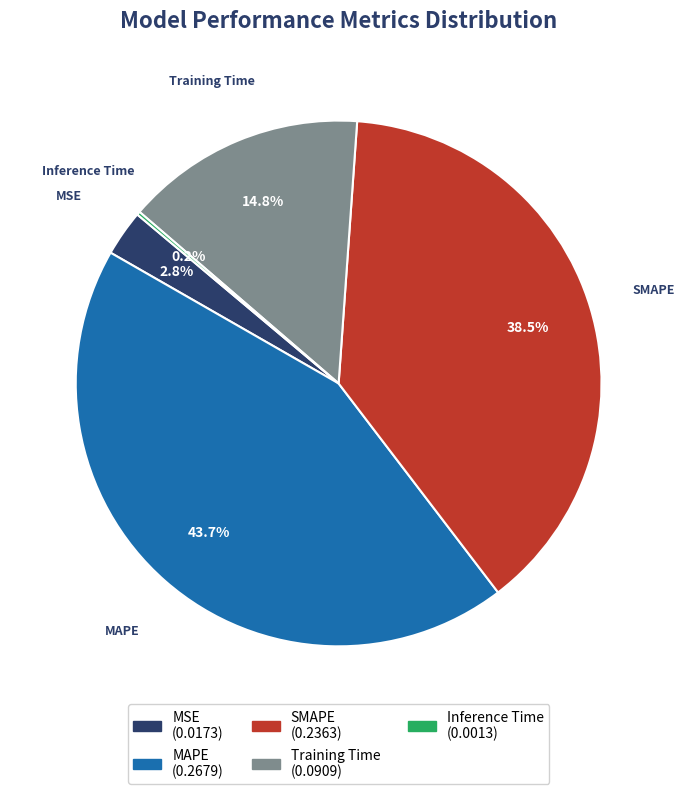

Between MSE and MAPE, which is larger?

MAPE